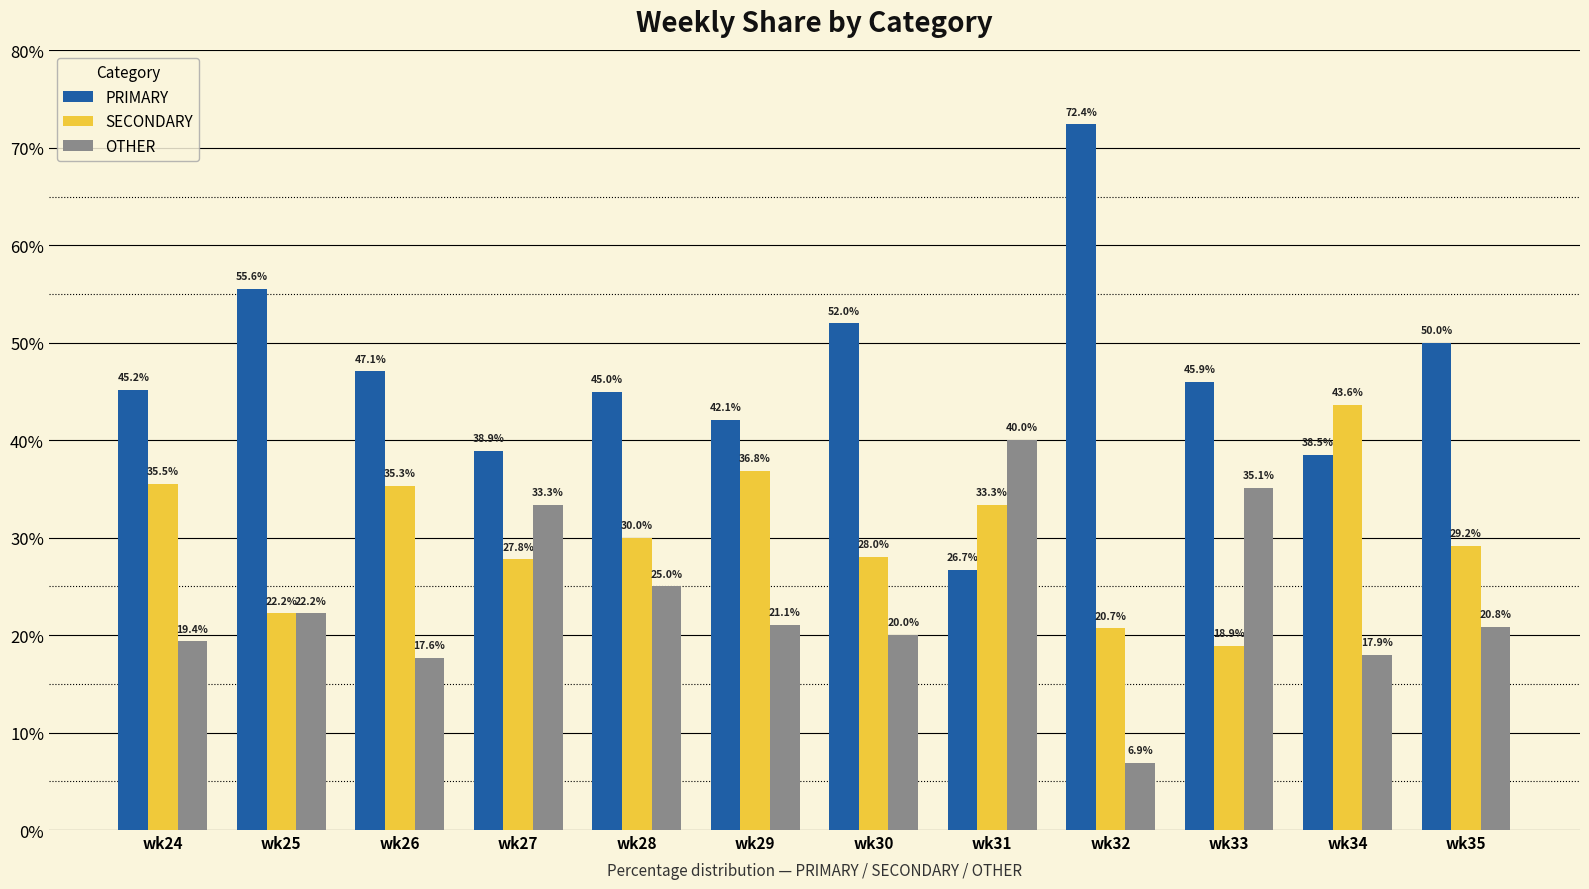

Is it true that OTHER equals 17.9 at wk34?

True